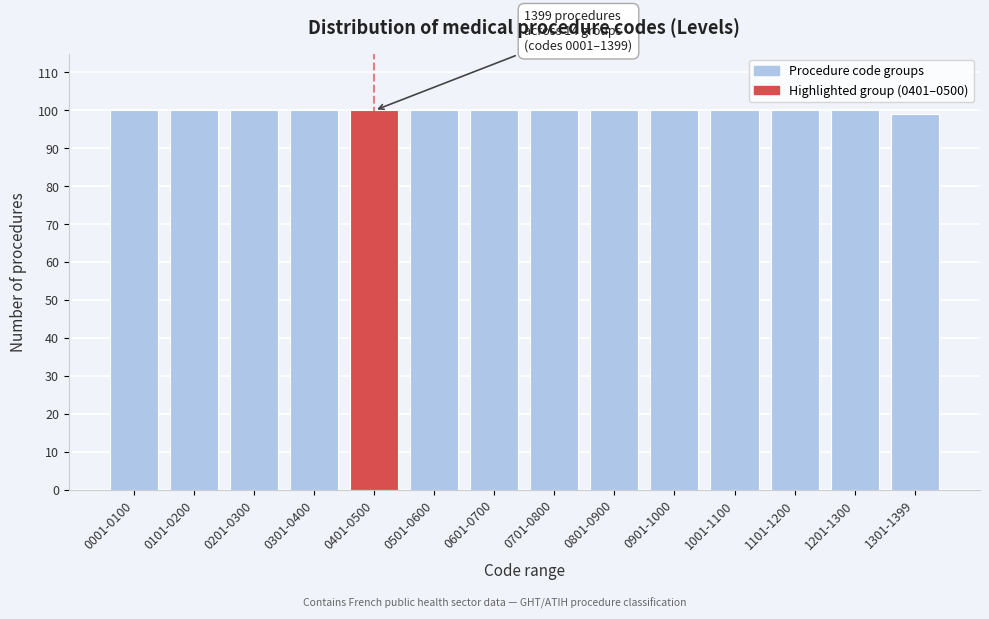

Reading right to left, extract all data points from this chart.

1301-1399=99	1201-1300=100	1101-1200=100	1001-1100=100	0901-1000=100	0801-0900=100	0701-0800=100	0601-0700=100	0501-0600=100	0401-0500=100	0301-0400=100	0201-0300=100	0101-0200=100	0001-0100=100